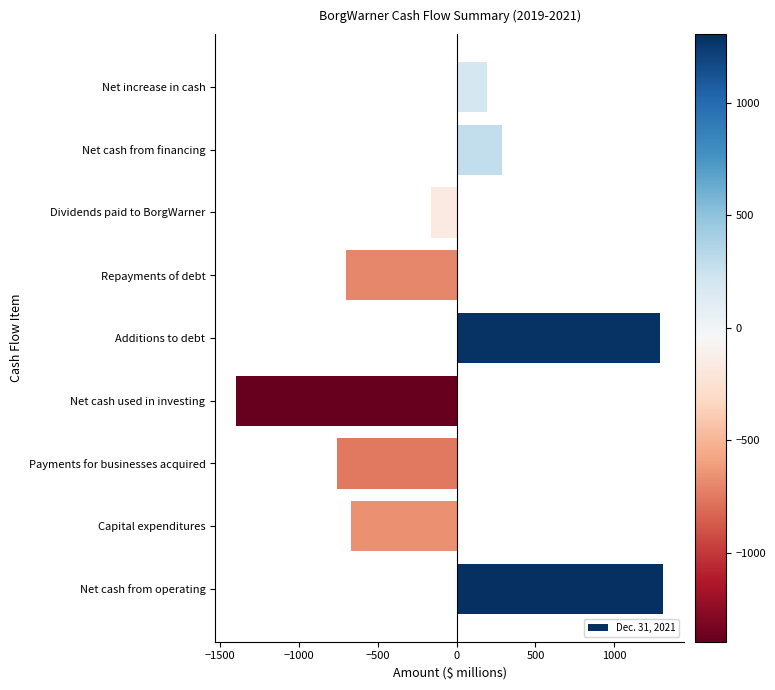

What is the change in value from Net cash used in investing to Repayments of debt?

+696